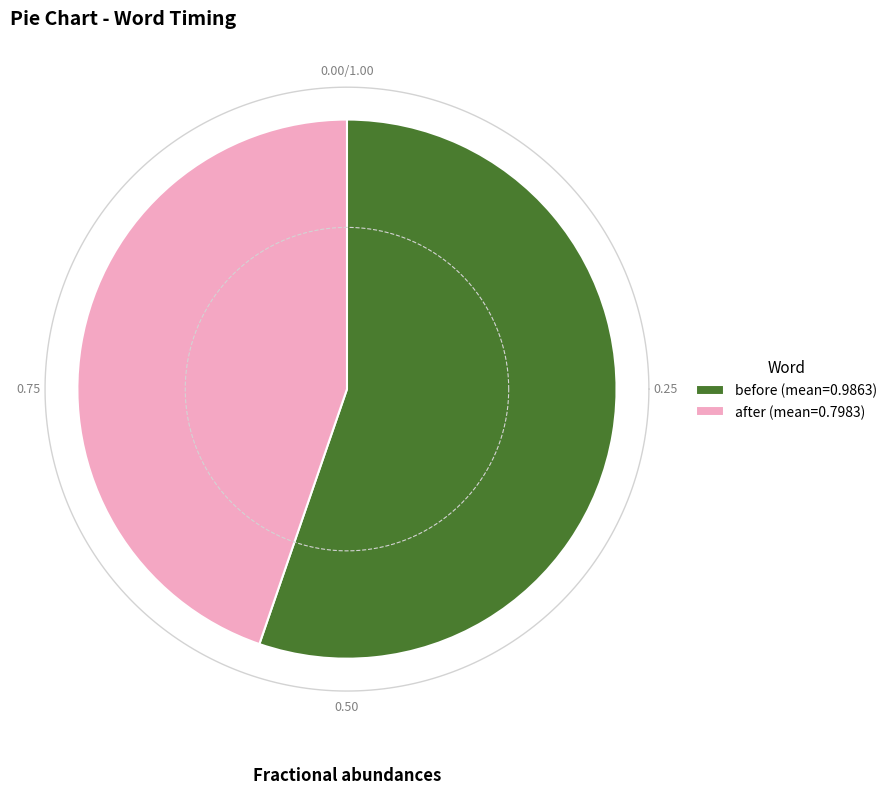

Is there any slice that represents more than half of the pie?

No